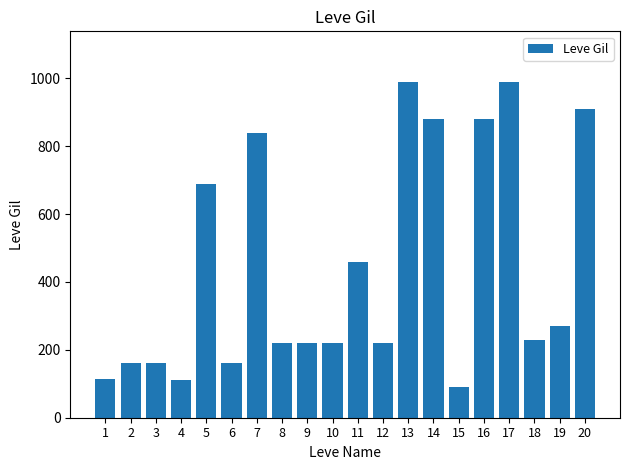

What is the value of the 20th bar from the left?

910